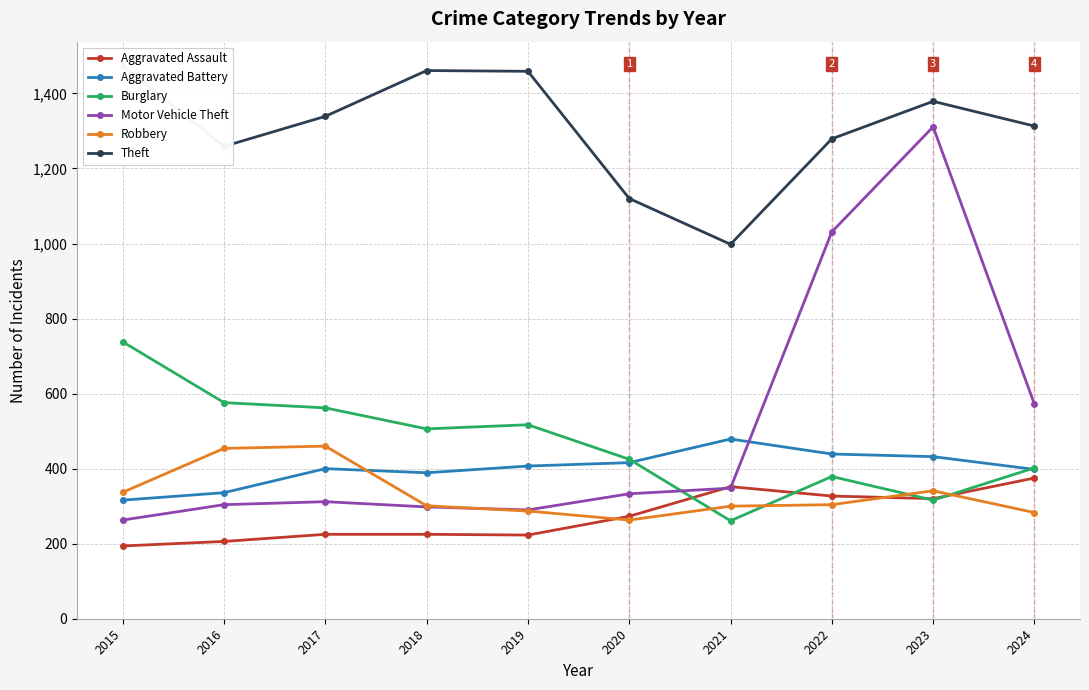

Read the Robbery value at 2018.

301